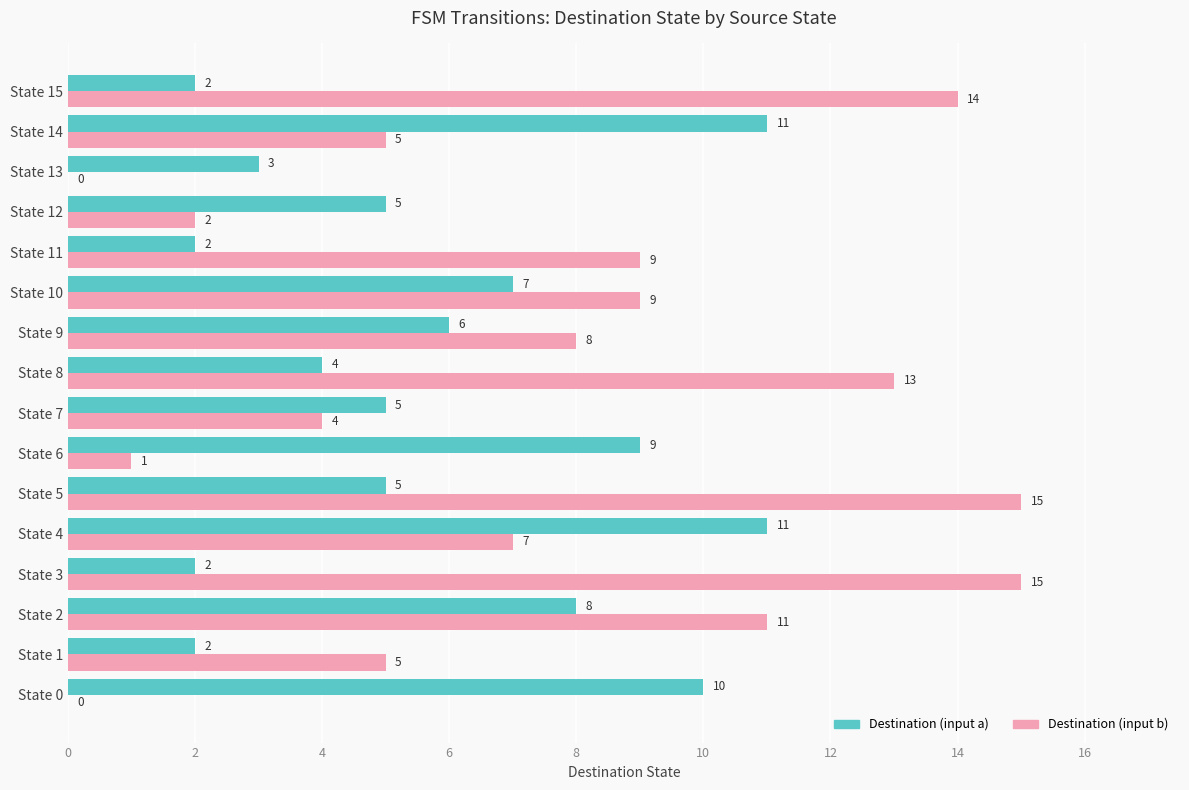

Is it true that Destination (input a) equals 5 at State 13?

False